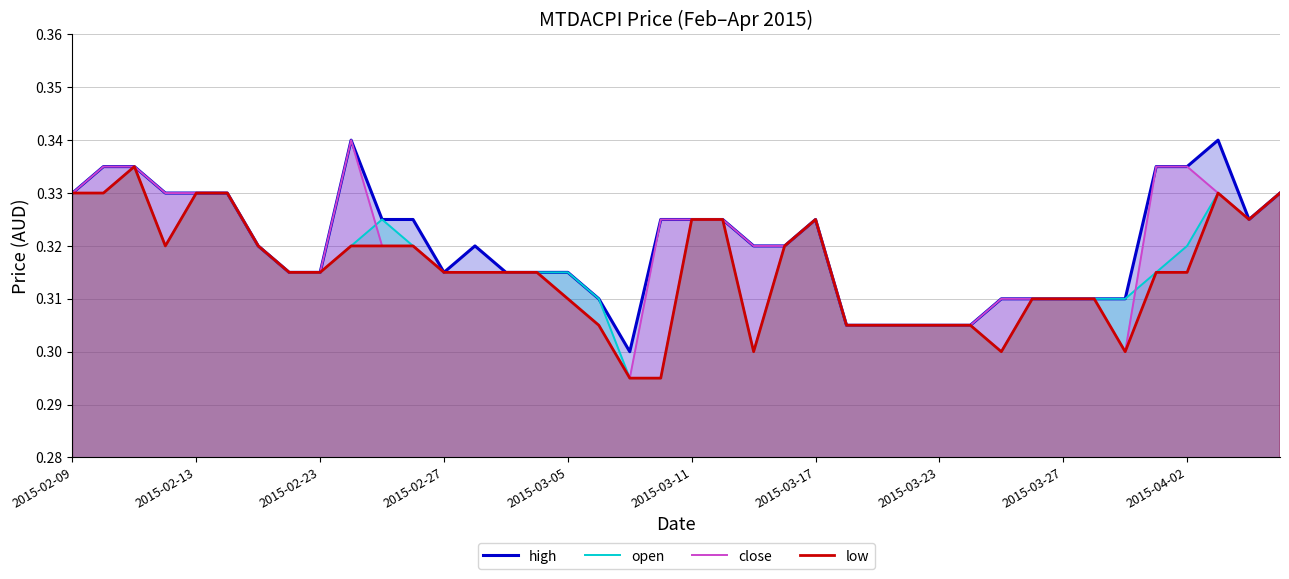

Which has a higher value, 11 or 37?

37